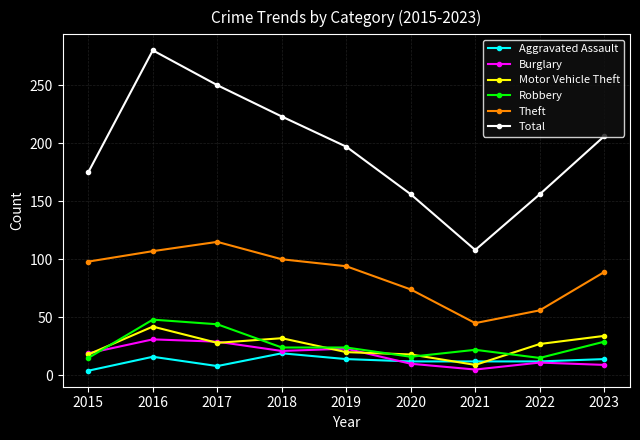

At 2023, list the series in order from smallest to largest.

Burglary, Aggravated Assault, Robbery, Motor Vehicle Theft, Theft, Total